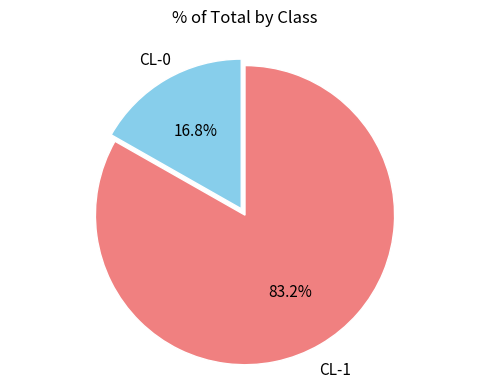

Is there a majority slice in this chart?

Yes